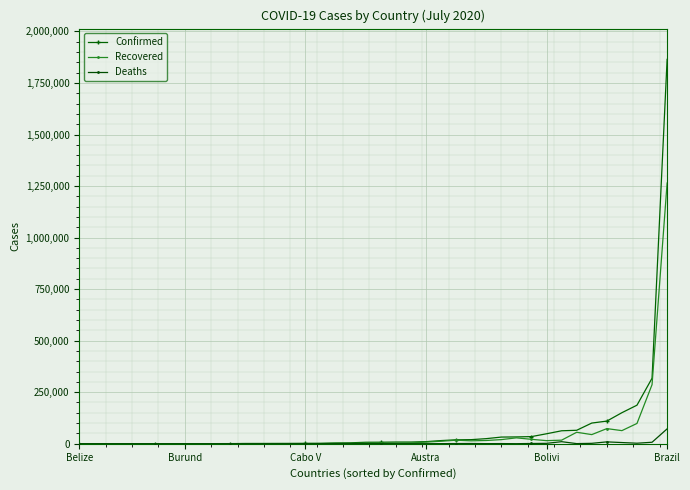

How many lines are shown in the chart?

3